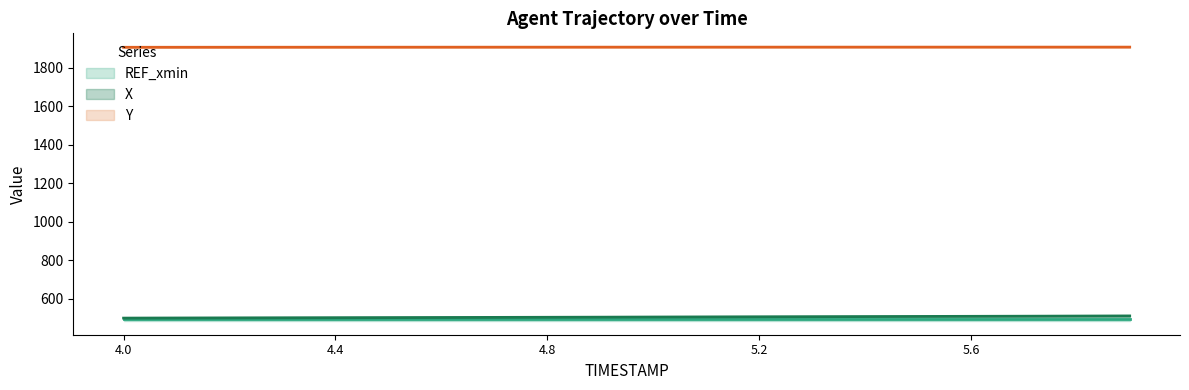

What position from the right is 4.9?

11